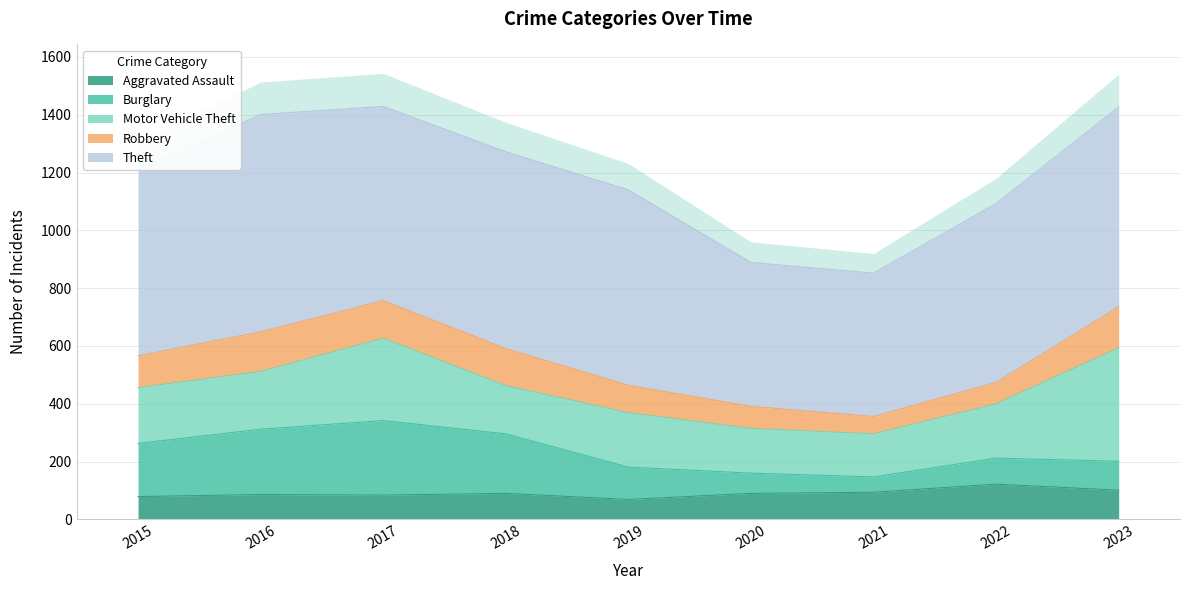

Rank the series by their maximum value, from highest to lowest.

Theft, Motor Vehicle Theft, Burglary, Robbery, Aggravated Assault